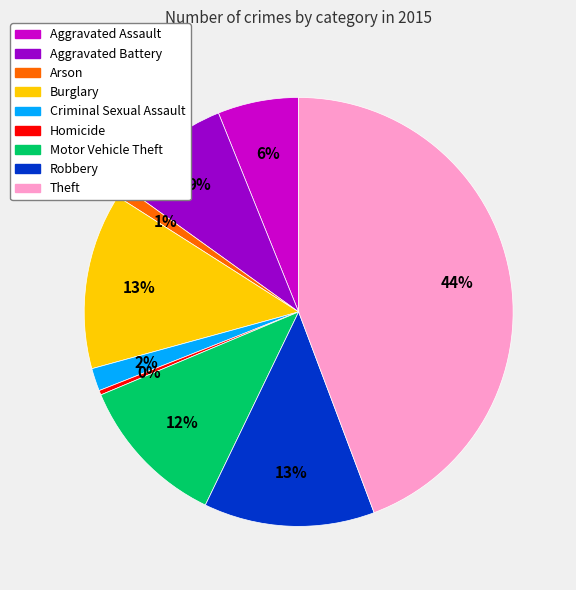

Which category has the biggest portion of the pie?

Theft